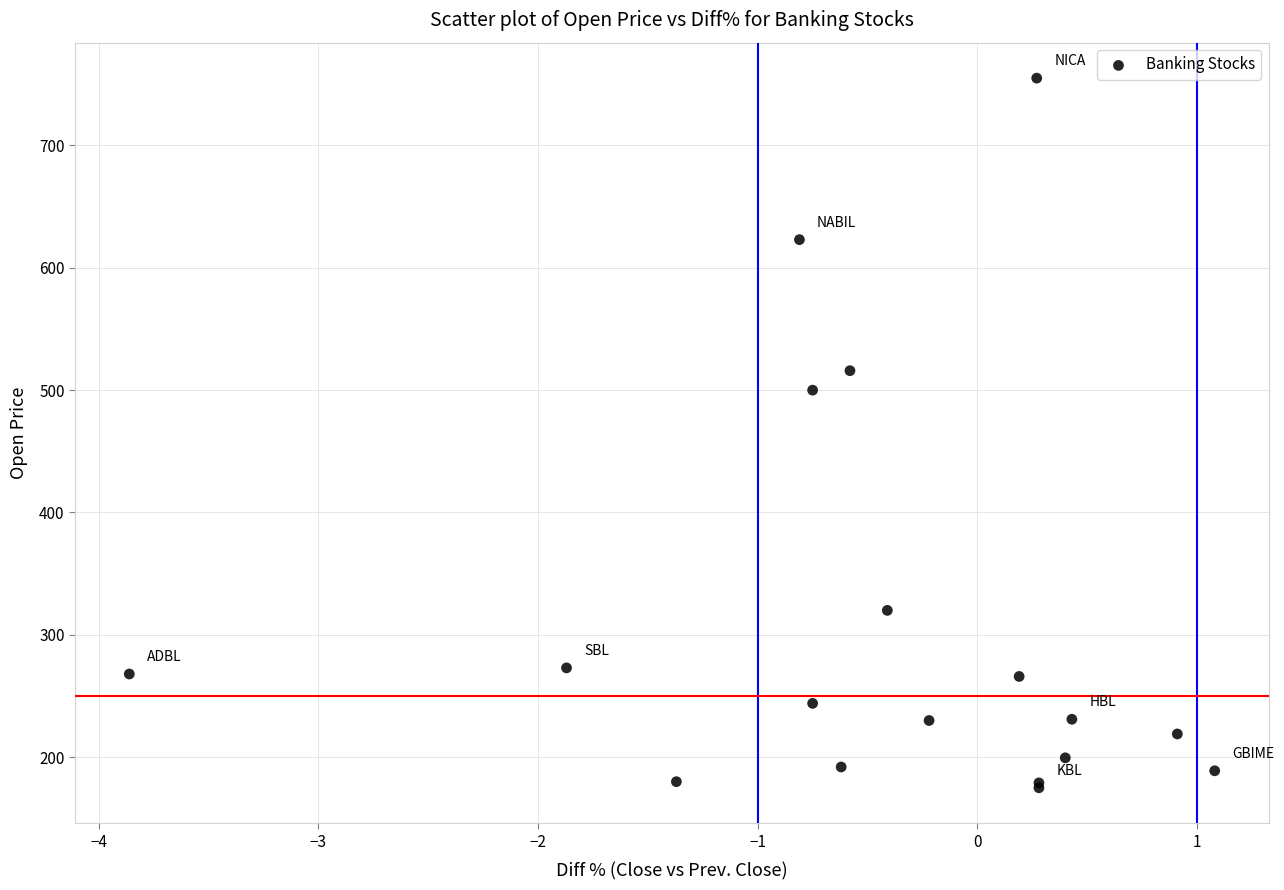

What Y value in the scatter plot is closest to 465?

500.0